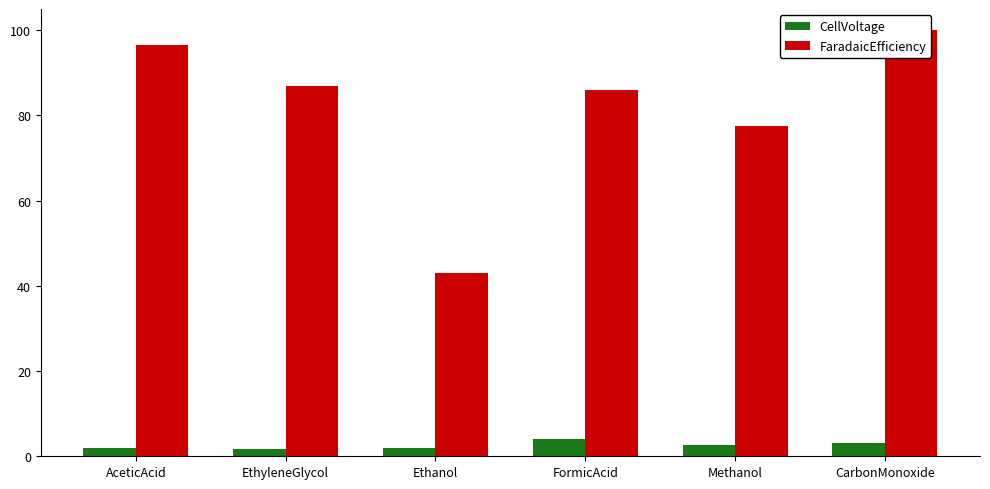

Which series has the largest total across all categories?

FaradaicEfficiency